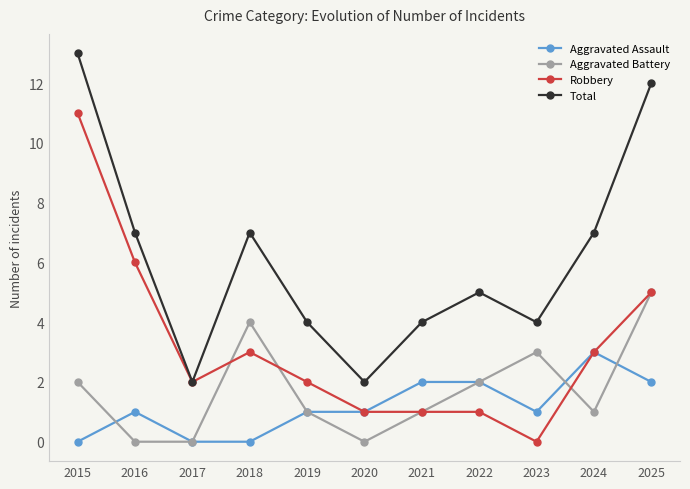

How many series are shown in this chart?

4